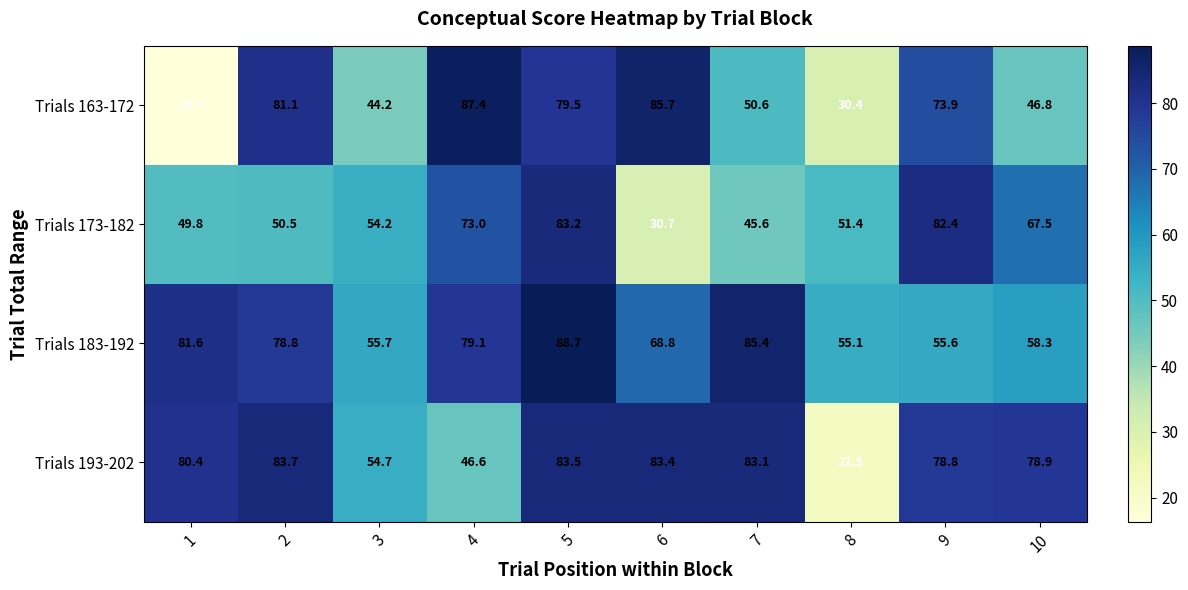

What is the difference between the highest and lowest values at 5?

9.2